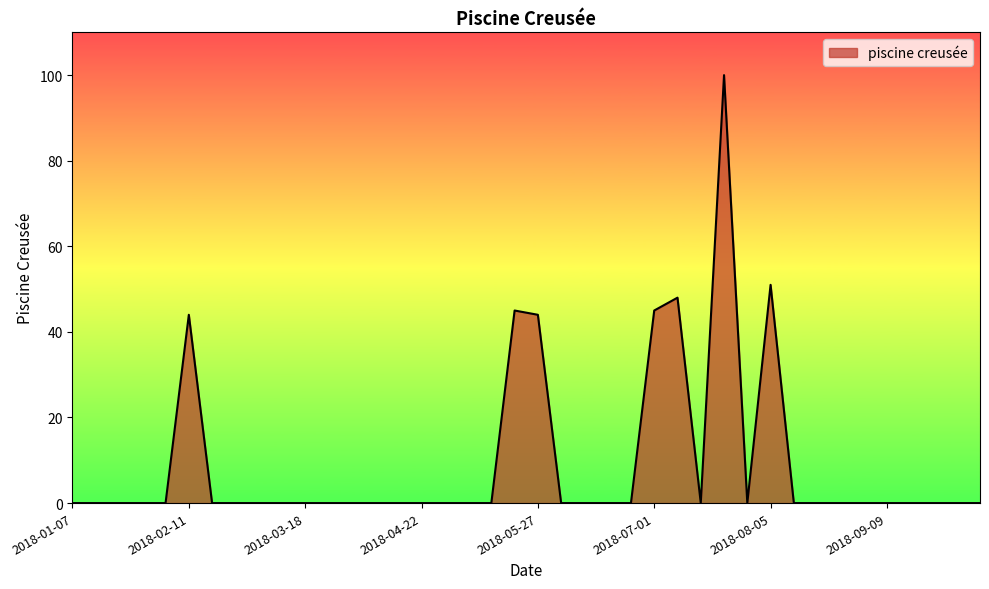

What is the difference between the maximum and minimum values?

100